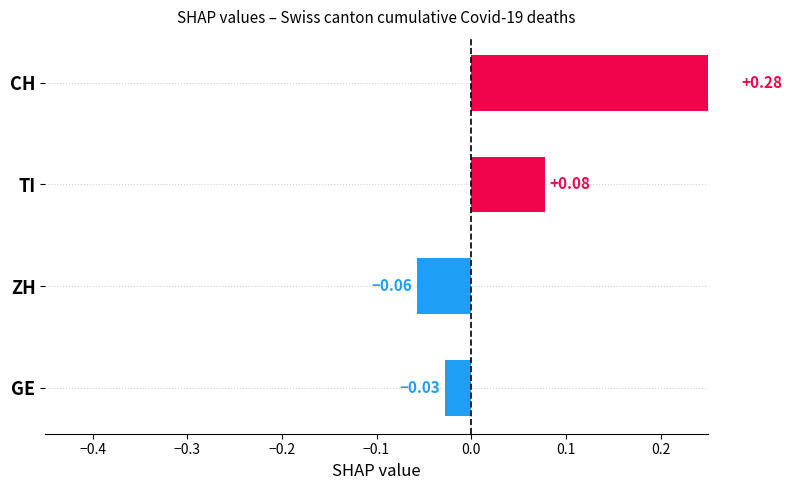

What is the difference between the maximum and minimum values?

0.3